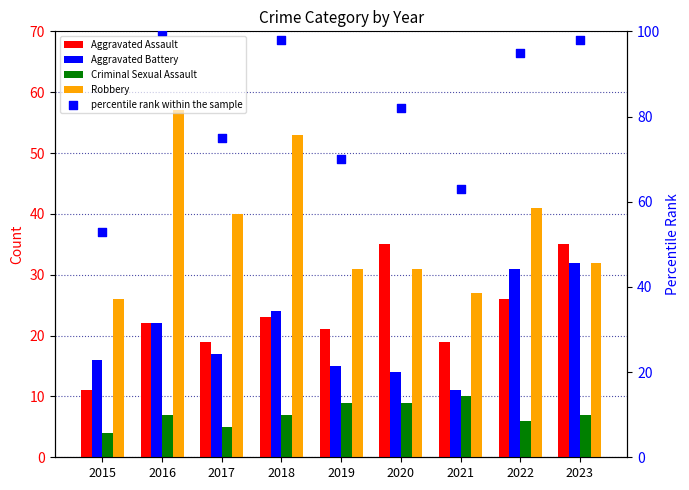

Which series contains the highest Y value?

percentile rank within the sample